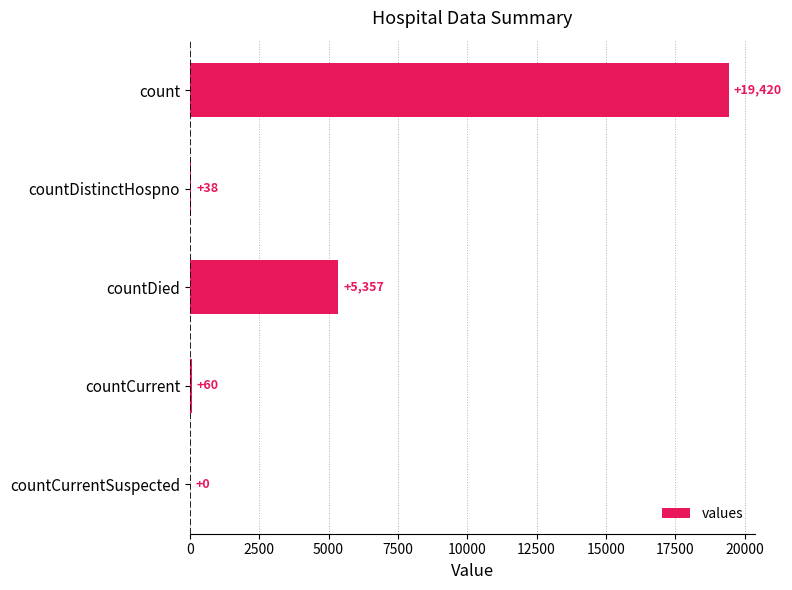

Is it true that the value at count is 8228?

False